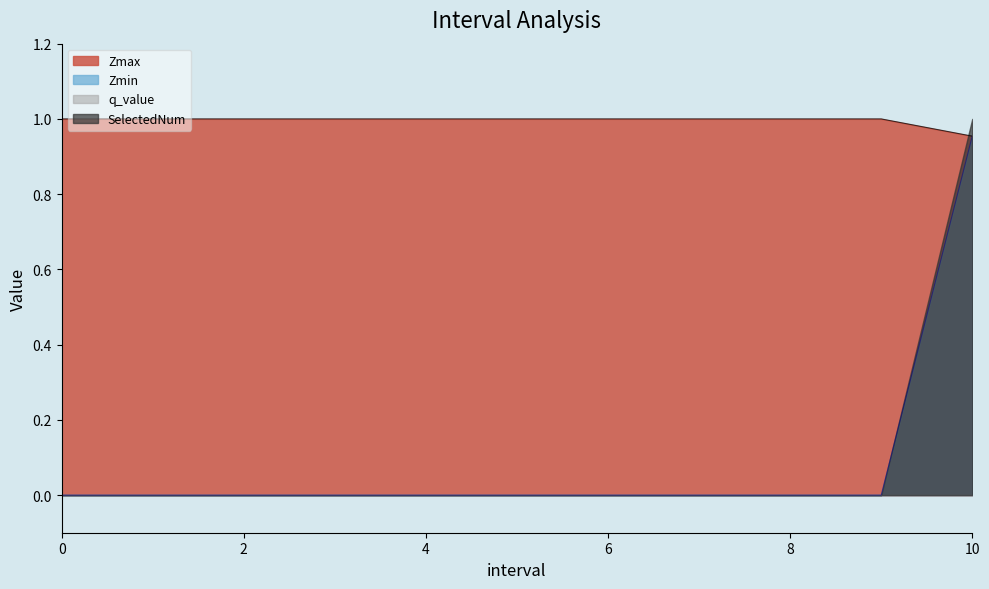

Is it true that Zmin equals 0.5 at 0?

False